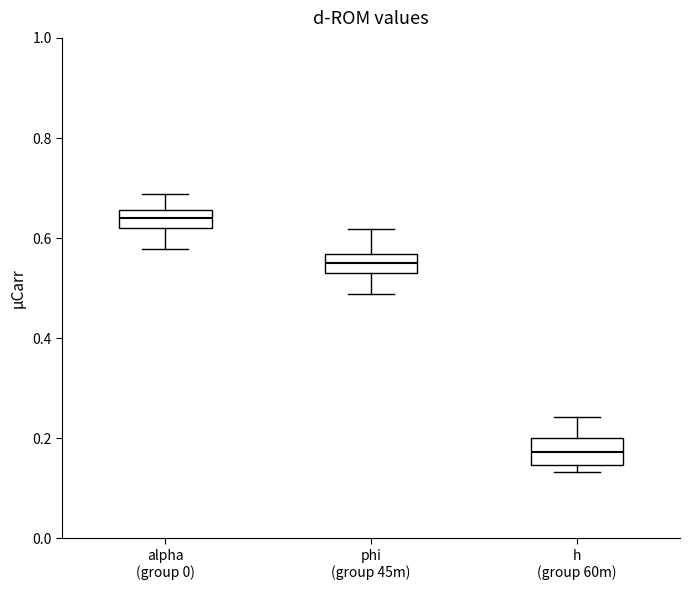

Reading left to right, transcribe this box plot: for each box, give where its median line is, the range the box spans, and where its two whiskers end, as read against the y-axis. The values are not printed on the chart, so give them approximately, as read against the axis.

alpha (group 0): median 0.64, box 0.62 to 0.66, whiskers 0.58 to 0.68
phi (group 45m): median 0.56 (inside the box), box 0.52 to 0.56, whiskers 0.48 to 0.62
h (group 60m): median 0.18, box 0.14 to 0.20, whiskers 0.14 (just below the box's lower edge) to 0.24